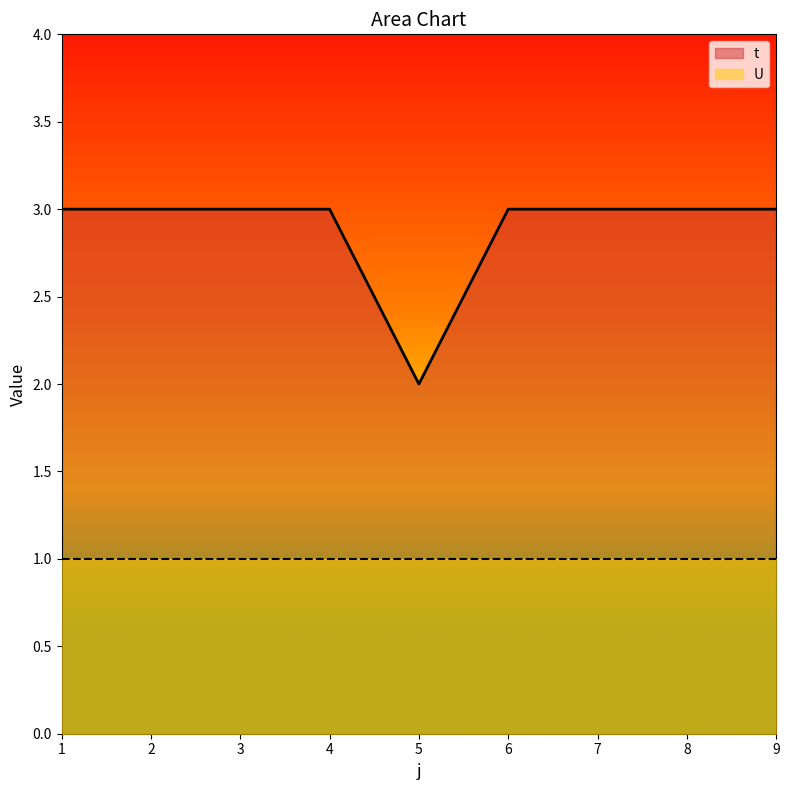

Which category has the highest value across all series?

1